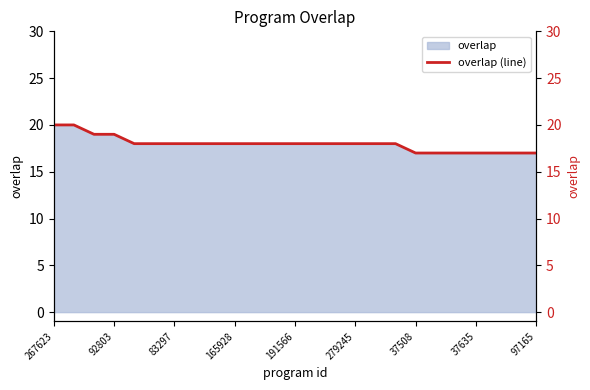

What is the average value?

18